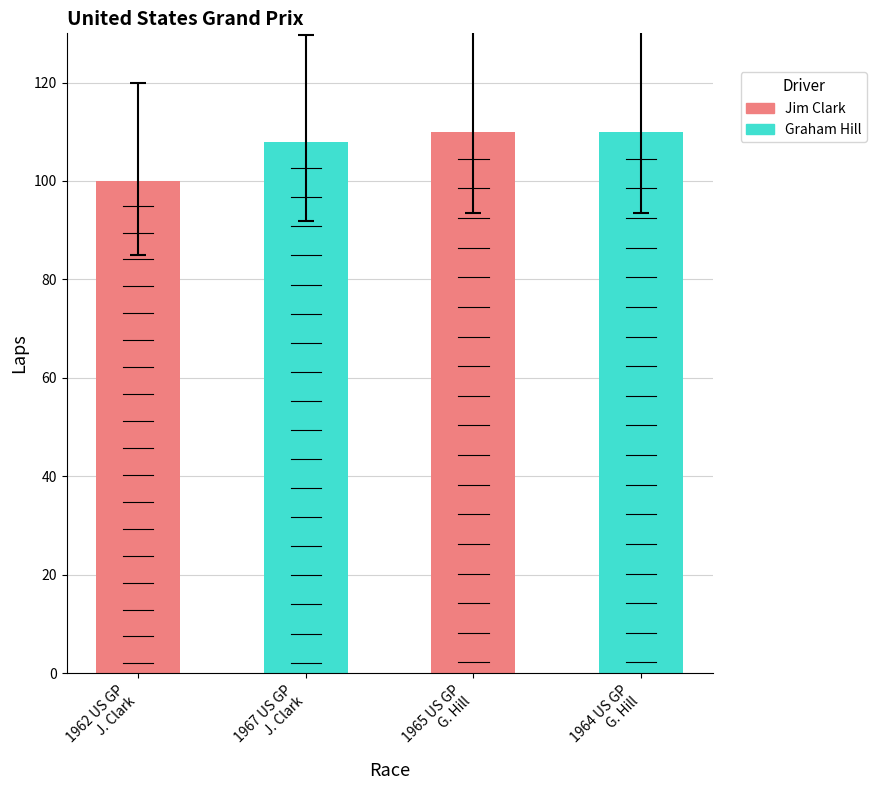

Are the bars horizontal?

No